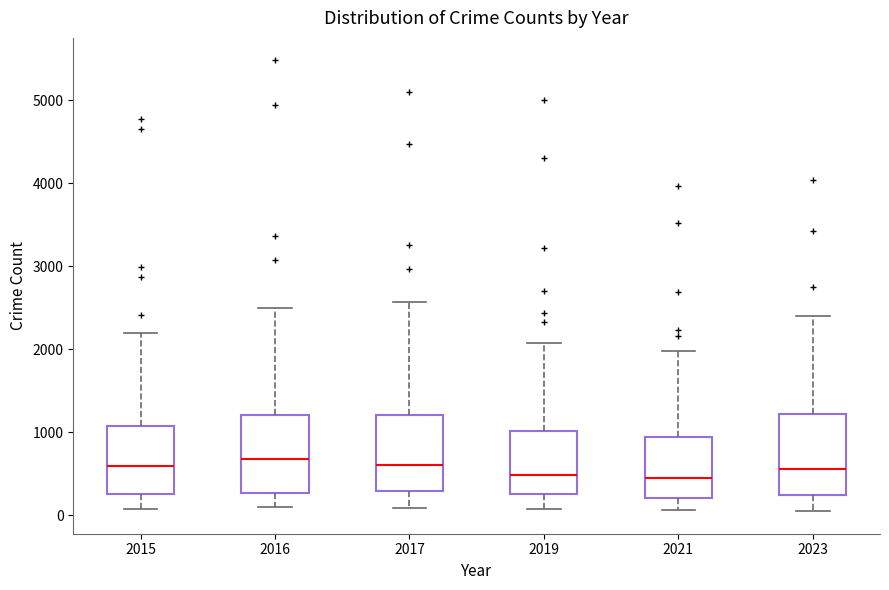

Reading left to right, read every box against the y-axis: the position of its median line, the range the box covers, and the ends of its whiskers. The values are not printed on the chart, so give them approximately, as read against the axis.

2015: median 600, box 300 to 1100, whiskers 100 to 2200
2016: median 700, box 300 to 1200, whiskers 100 to 2500
2017: median 600, box 300 to 1200, whiskers 100 to 2600
2019: median 500, box 300 to 1000, whiskers 100 to 2100
2021: median 500, box 200 to 900, whiskers 100 to 2000
2023: median 600, box 200 to 1200, whiskers 100 to 2400